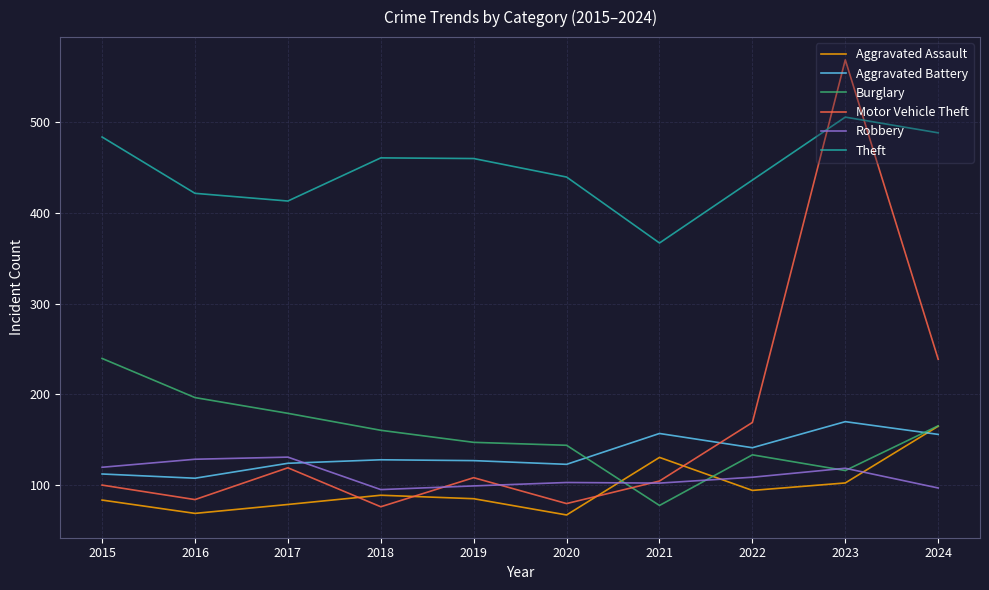

Which category has the lowest value in the Theft series?

2021